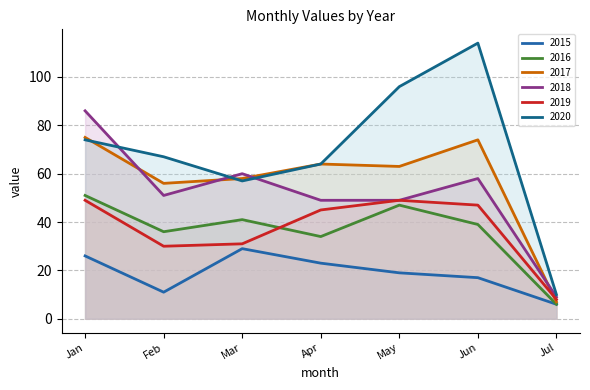

True or false: 2015 has a value of 19 at May.

True